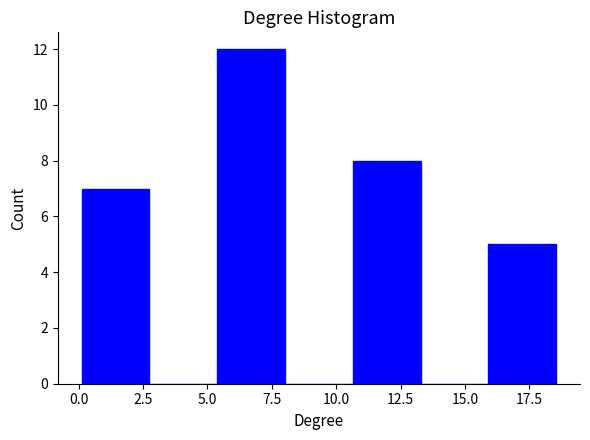

Reading left to right, transcribe this chart: for each bar, give the range it covers on the x-axis and its height. Neither the bar edges nor the heights are printed on the chart, so give them approximately, as read against the axes.

0.0 to 2.5: 7
2.5 to 5.5: 0
5.5 to 8.0: 12
8.0 to 10.5: 0
10.5 to 13.5: 8
13.5 to 16.0: 0
16.0 to 18.5: 5